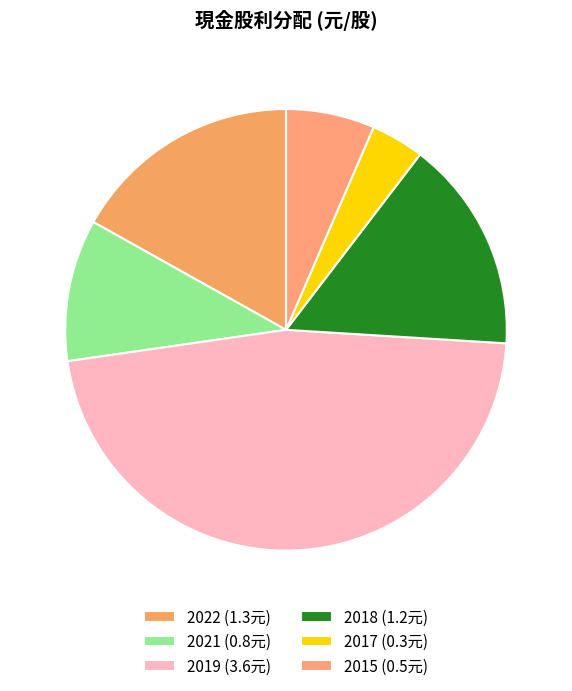

Between 2021 and 2017, which is larger?

2021